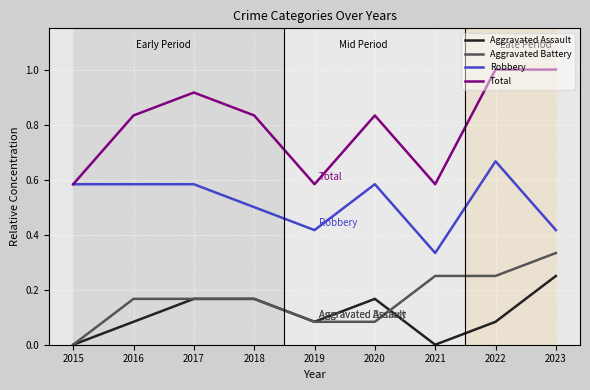

Which series has the widest spread of values?

Total